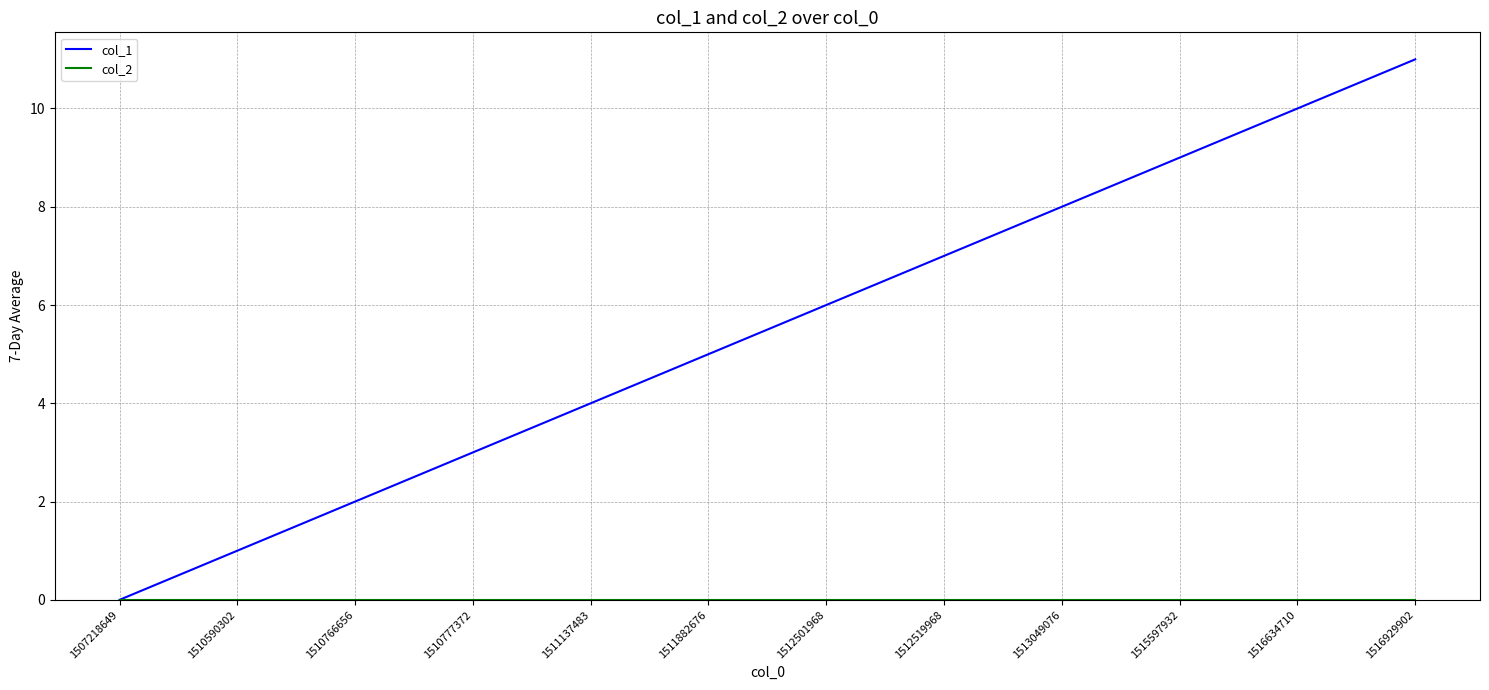

Does the chart display data point markers on the line(s)?

No